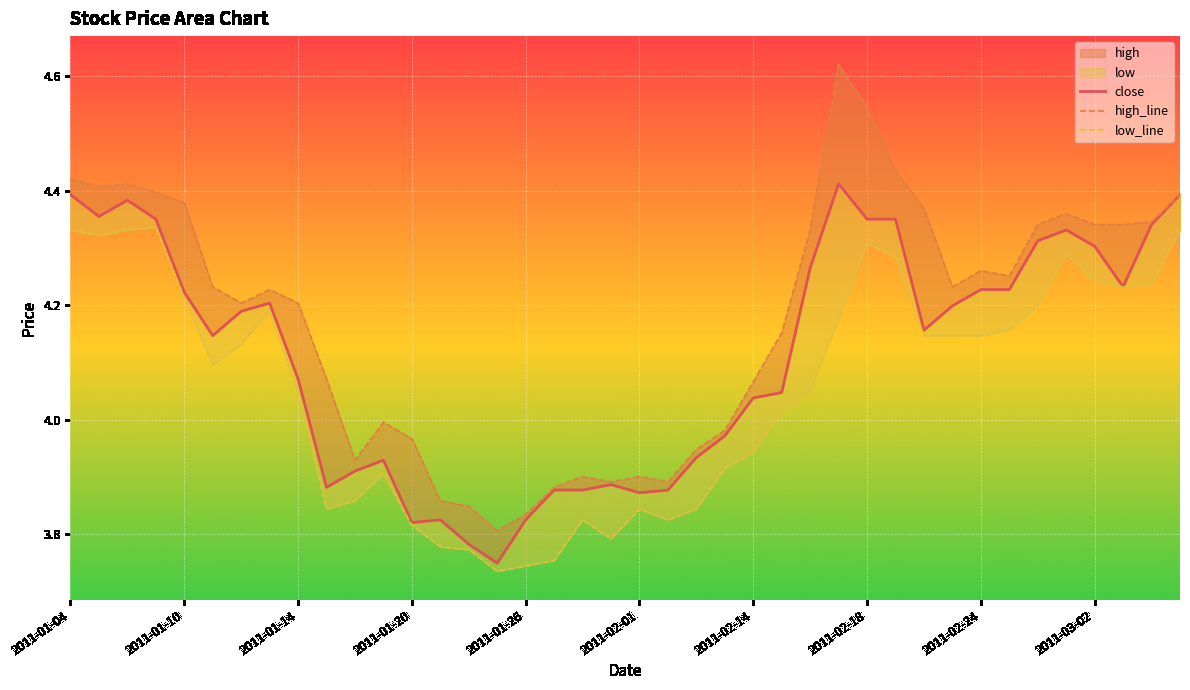

Reading left to right, transcribe all the data shown in this chart.

close: 4.4	4.4	4.4	4.4	4.2	4.1	4.2	4.2	4.1	3.9	3.9	3.9	3.8	3.8	3.8	3.7	3.8	3.9	3.9	3.9	3.9	3.9	3.9	4.0	4.0	4.0	4.3	4.4	4.4	4.4	4.2	4.2	4.2	4.2	4.3	4.3	4.3	4.2	4.3	4.4
high_line: 4.4	4.4	4.4	4.4	4.4	4.2	4.2	4.2	4.2	4.1	3.9	4.0	4.0	3.9	3.8	3.8	3.8	3.9	3.9	3.9	3.9	3.9	3.9	4.0	4.1	4.2	4.3	4.6	4.5	4.4	4.4	4.2	4.3	4.3	4.3	4.4	4.3	4.3	4.3	4.4
low_line: 4.3	4.3	4.3	4.3	4.2	4.1	4.1	4.2	4.0	3.8	3.9	3.9	3.8	3.8	3.8	3.7	3.7	3.8	3.8	3.8	3.8	3.8	3.8	3.9	3.9	4.0	4.1	4.2	4.3	4.3	4.1	4.1	4.1	4.2	4.2	4.3	4.2	4.2	4.2	4.3